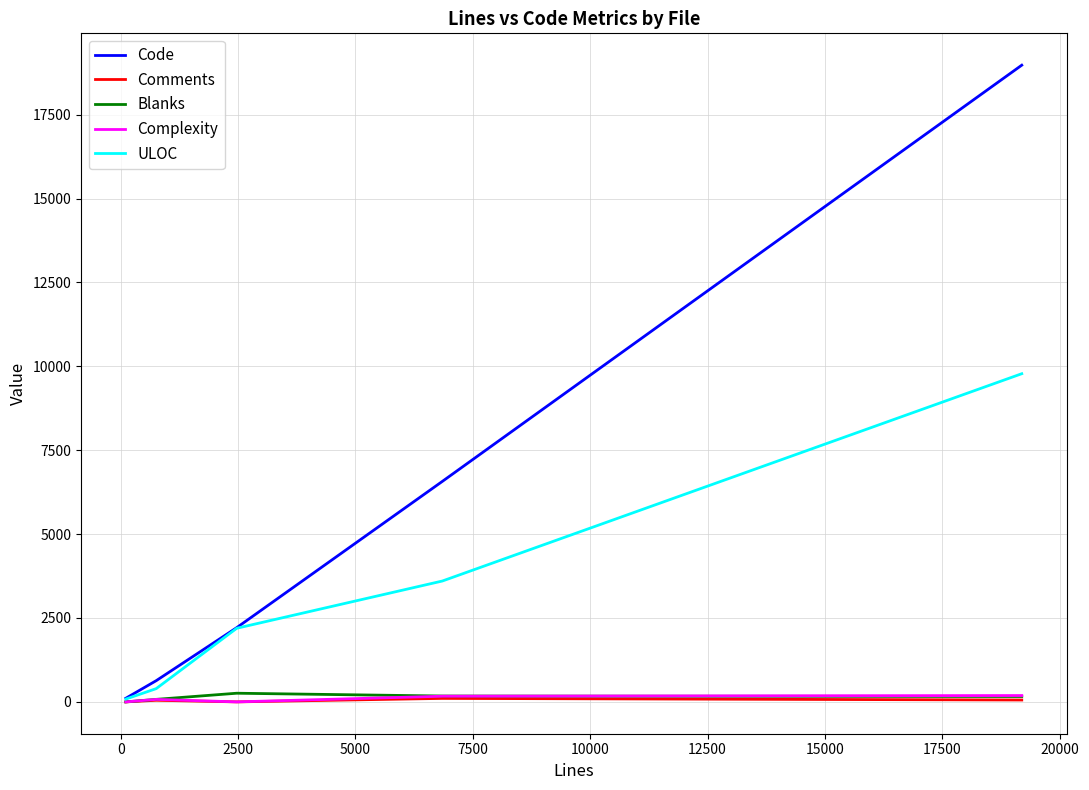

Which series has the largest total across all categories?

Code